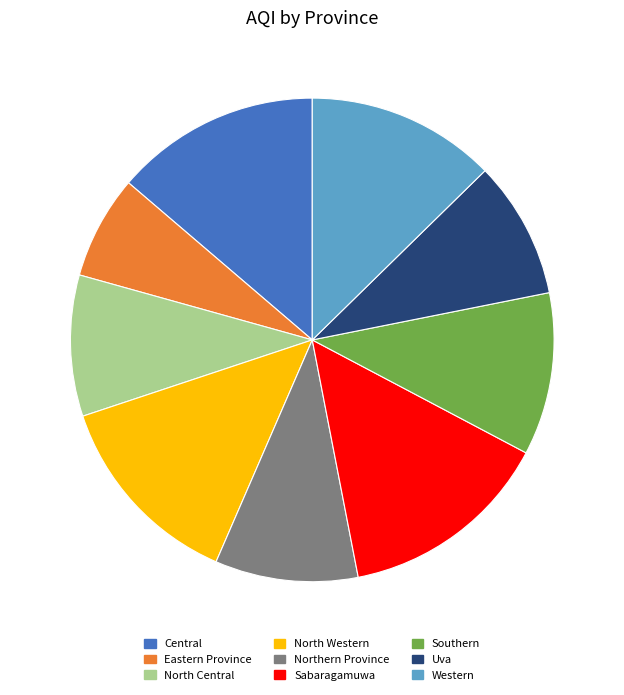

How many segments does this pie chart have?

9